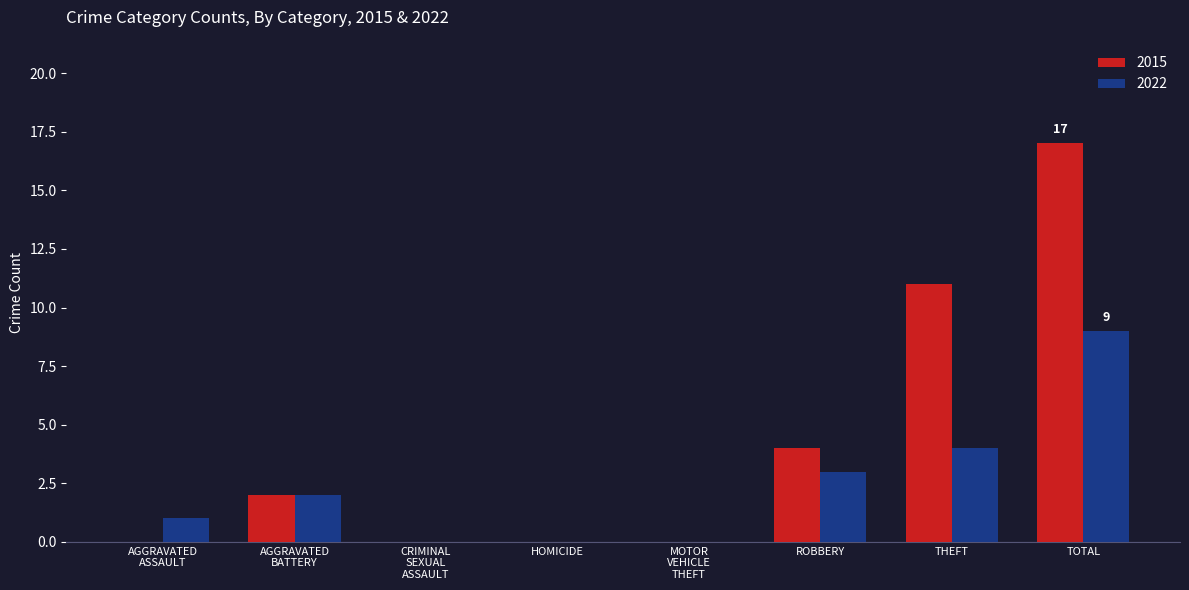

True or false: 2022 has a value of -6 at HOMICIDE.

False